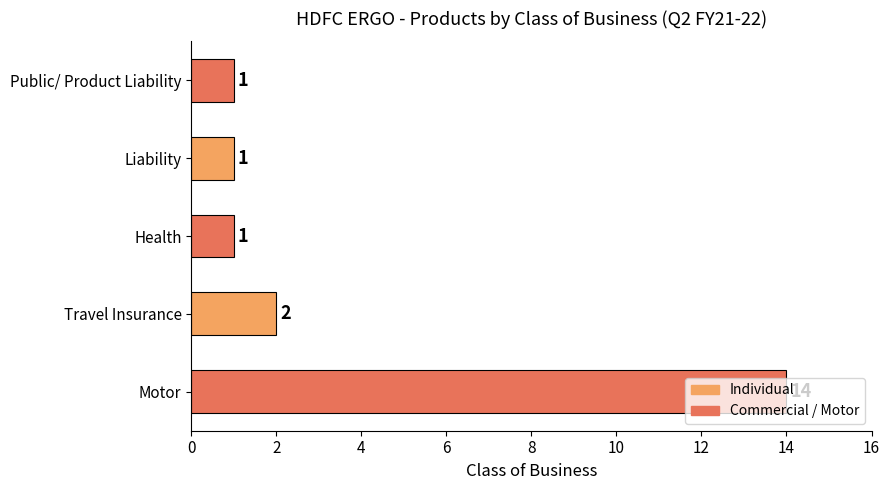

What is the difference between the maximum and minimum values?

13